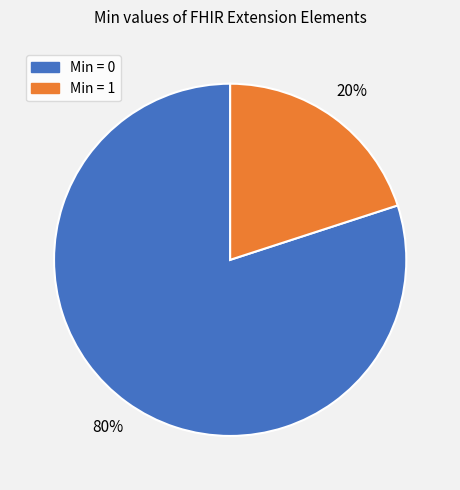

To the nearest percent, what is the average slice percentage?

50%